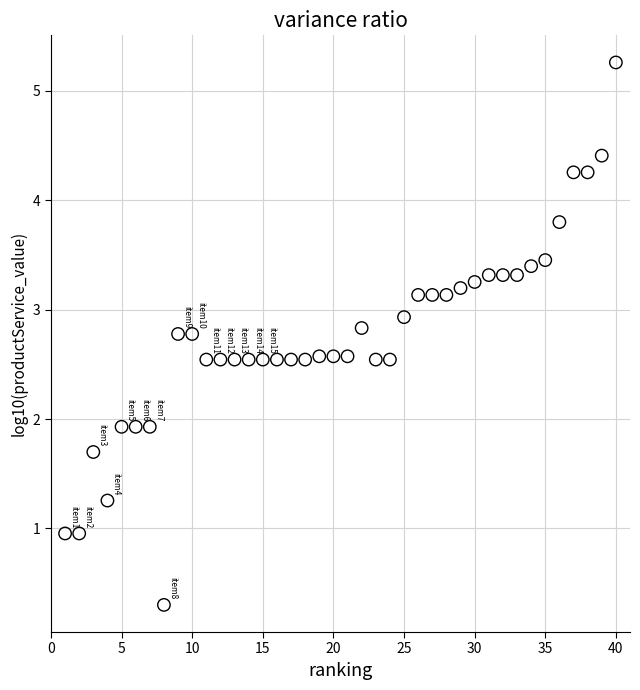

What is the range of Y values (max minus min)?

5.0